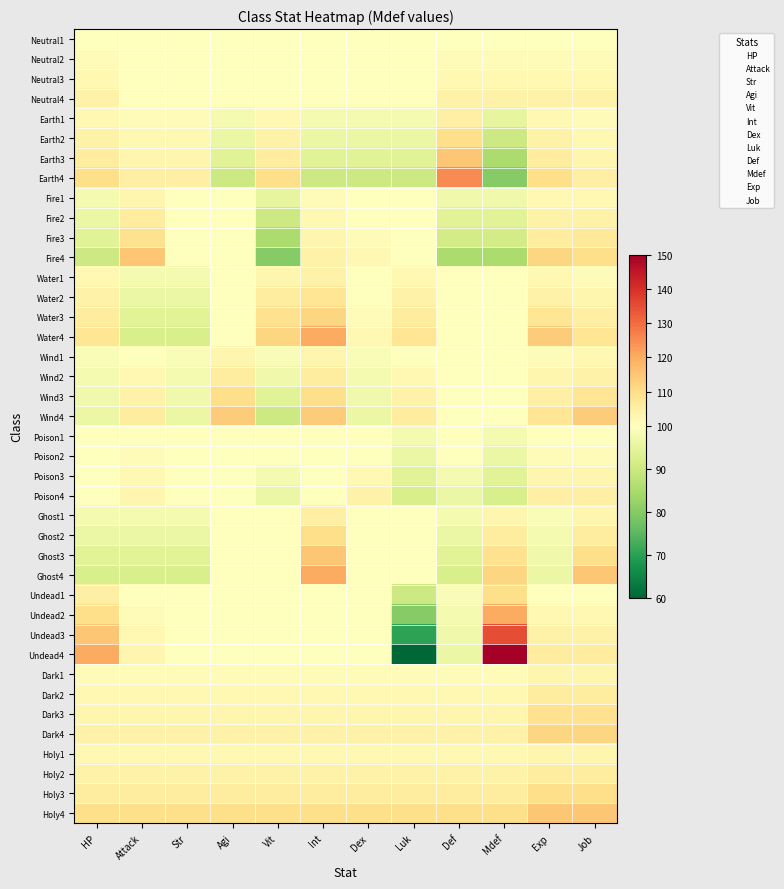

Count the Earth4 values in the range 90 to 110.

10